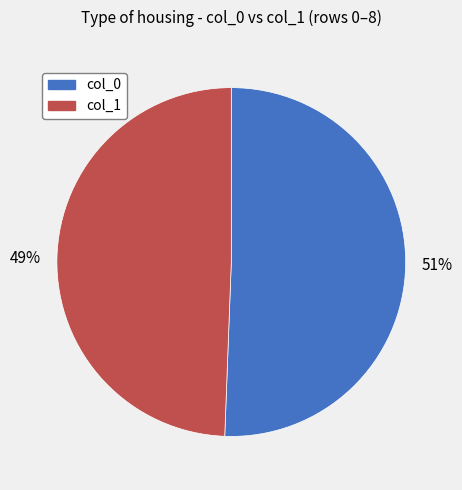

Rank the categories by value from lowest to highest.

col_1, col_0